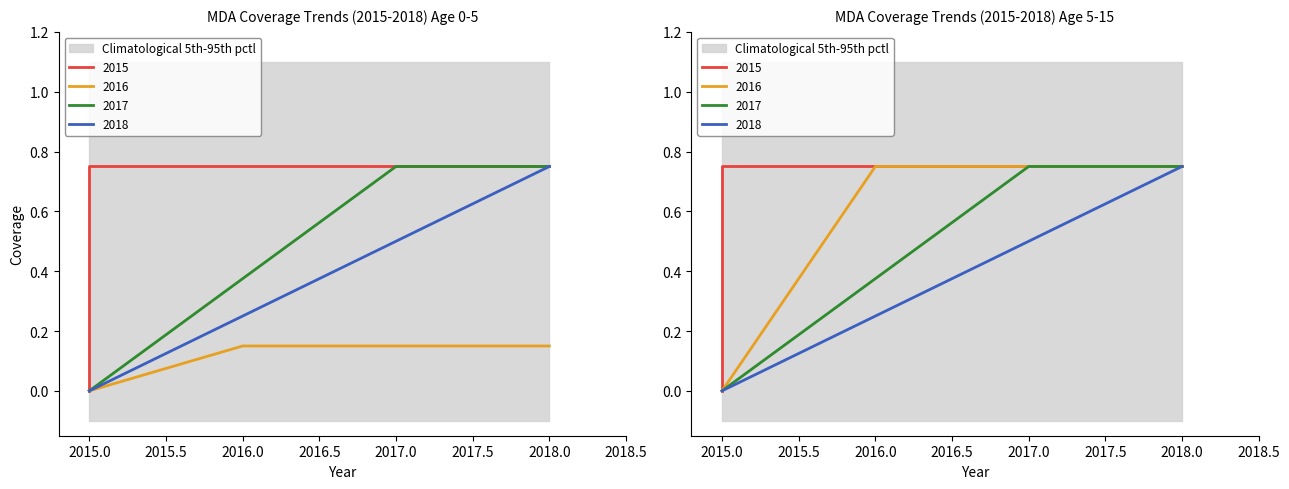

Is this an area chart (filled region under the line)?

No